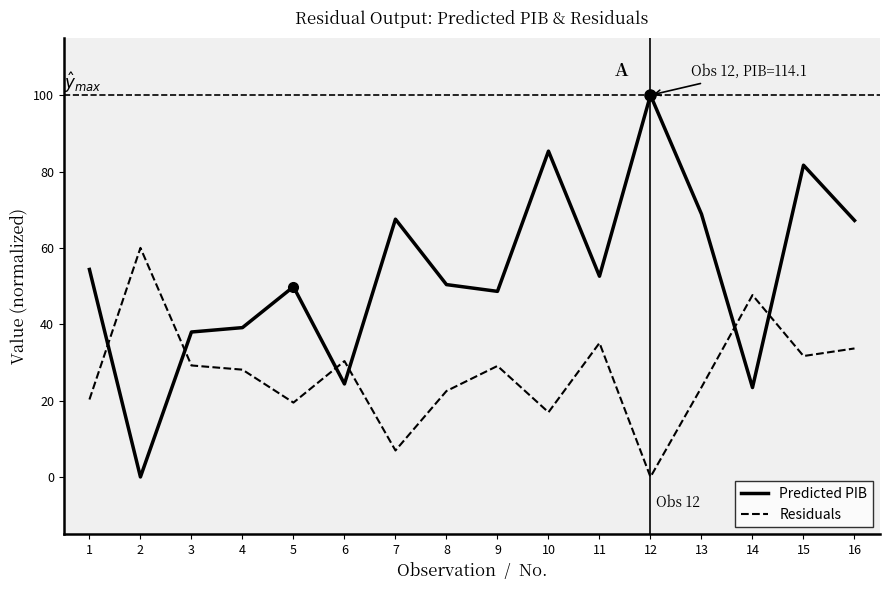

What is the maximum value for Predicted PIB?

100.0